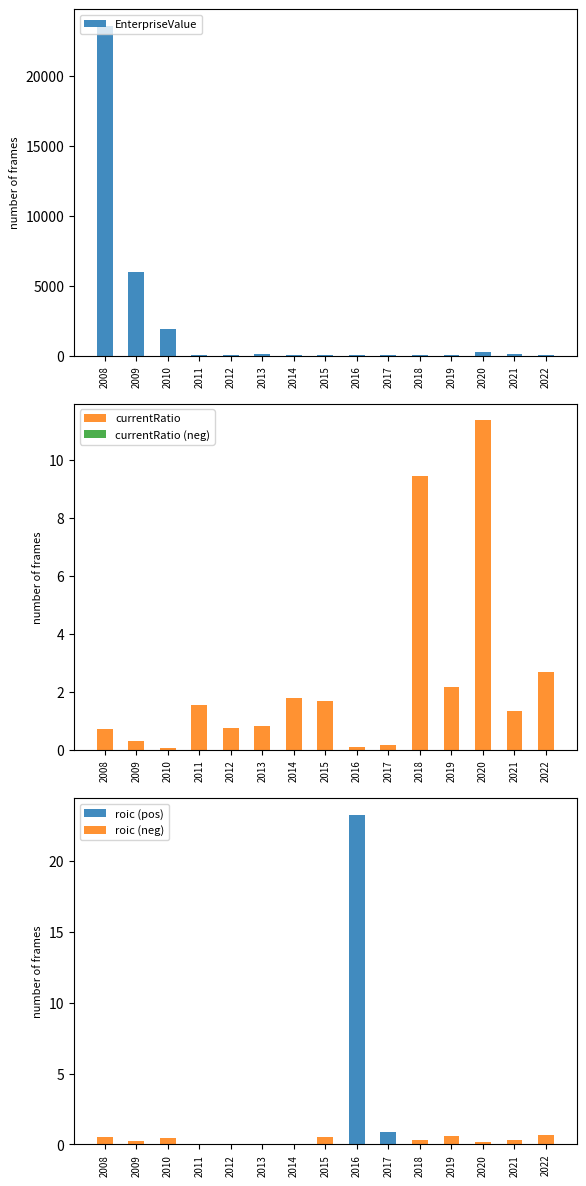

Is the value of currentRatio at 2011 greater than the value of roic (pos) at 2018?

Yes